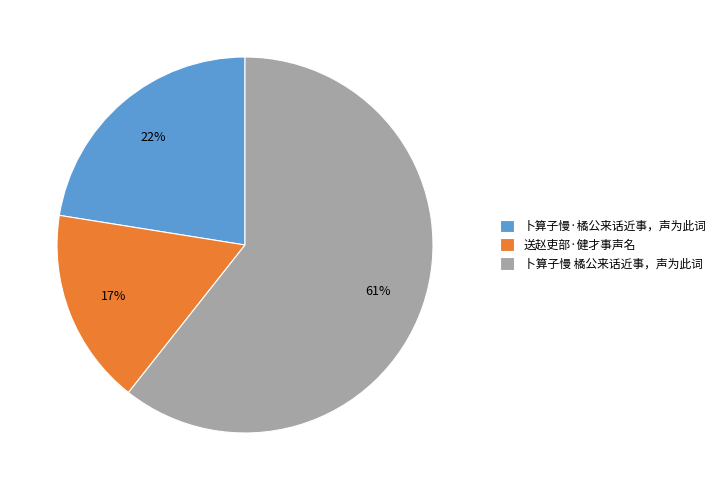

Is the sum of 送赵吏部·健才事声名 and 卜算子慢 橘公来话近事，声为此词 greater than half?

Yes